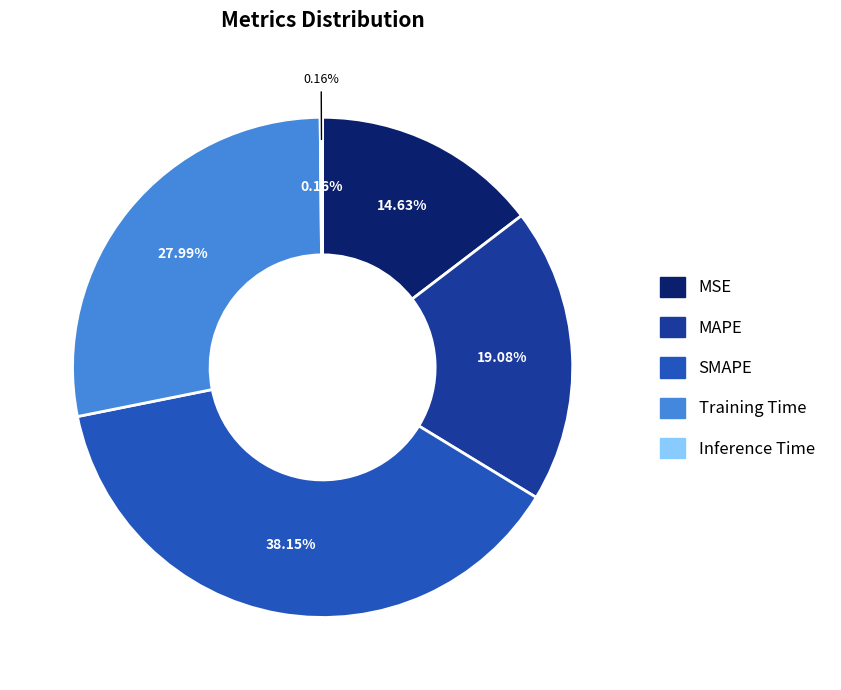

To the nearest percent, what is the combined percentage of Inference Time and MAPE?

19%